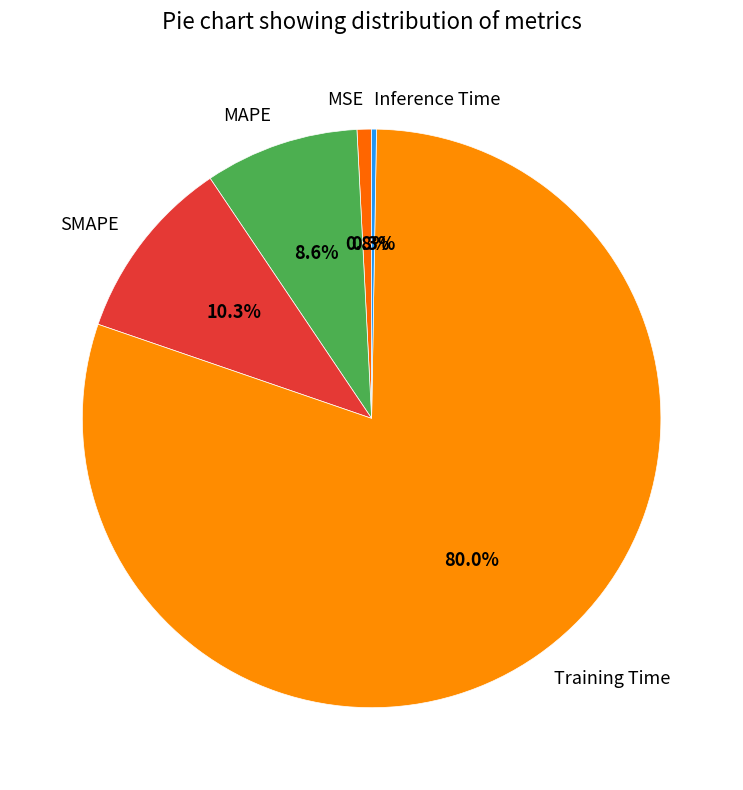

What percentage is the MAPE slice, to the nearest percent?

9%